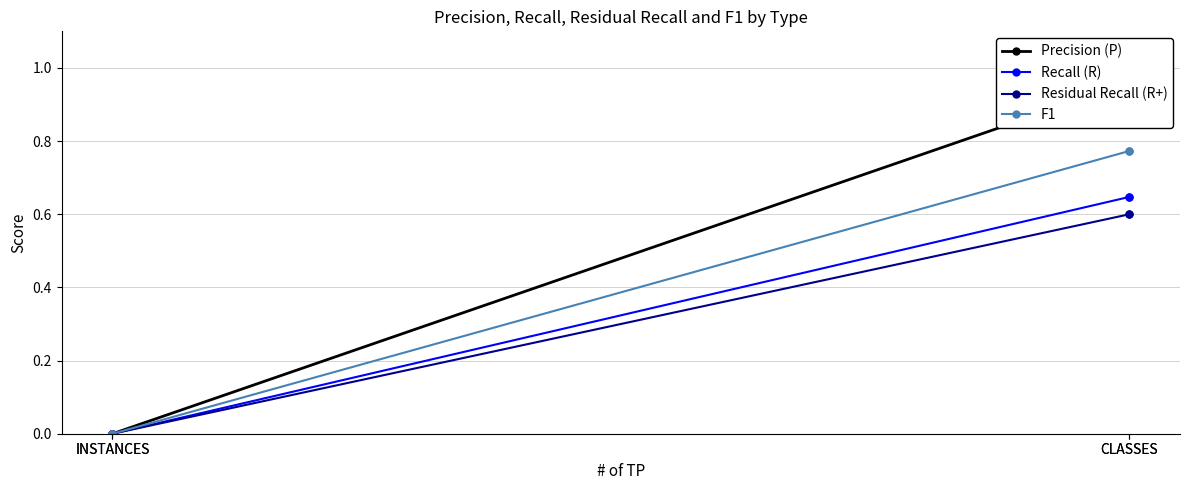

True or false: Residual Recall (R+) and Precision (P) cross at least once.

False